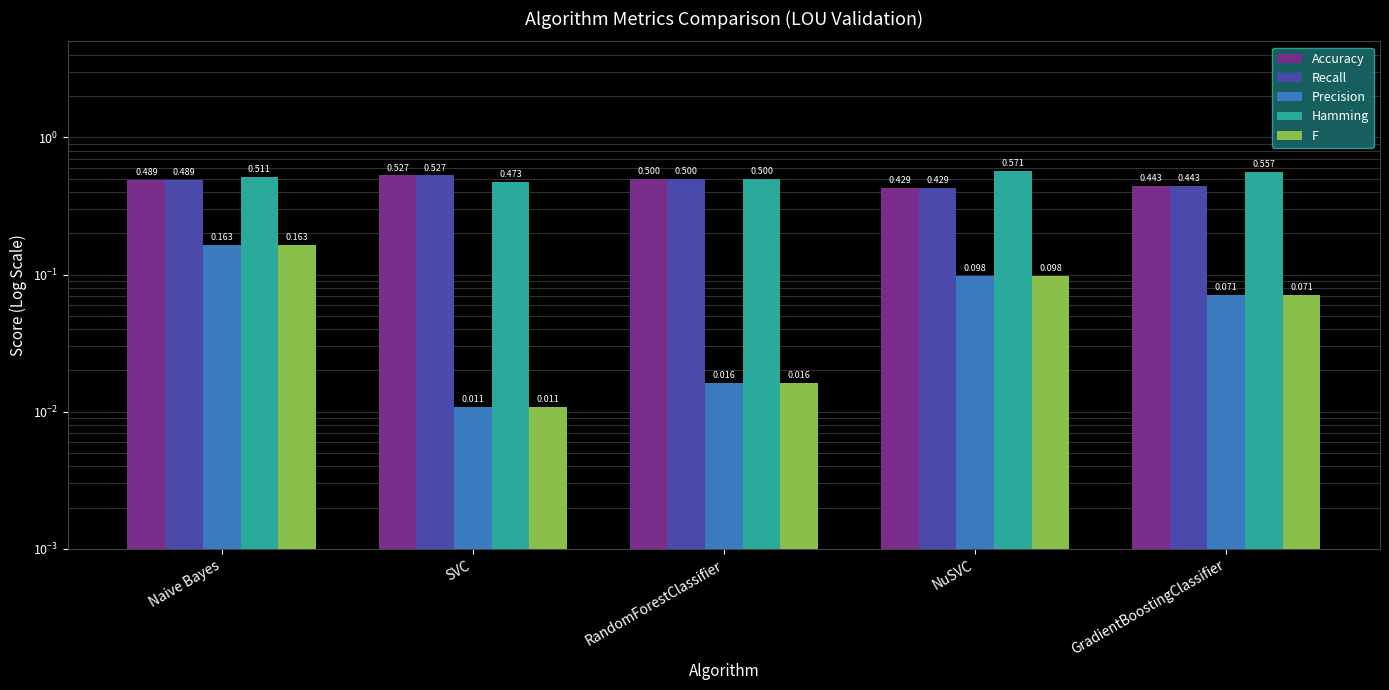

What is the difference between the maximum and minimum values in the Hamming series?

0.1